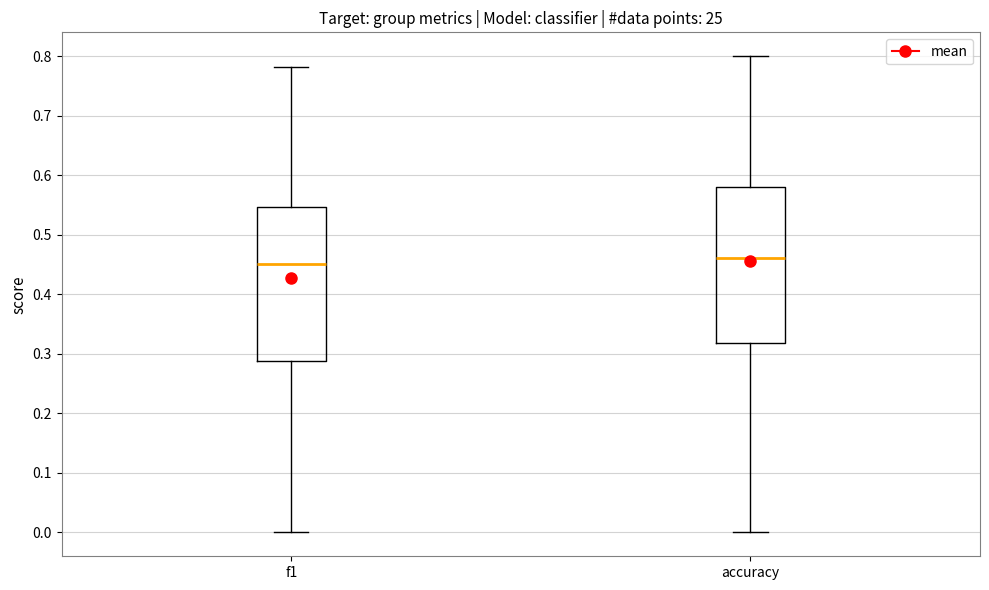

Which box's median line is the lowest?

f1